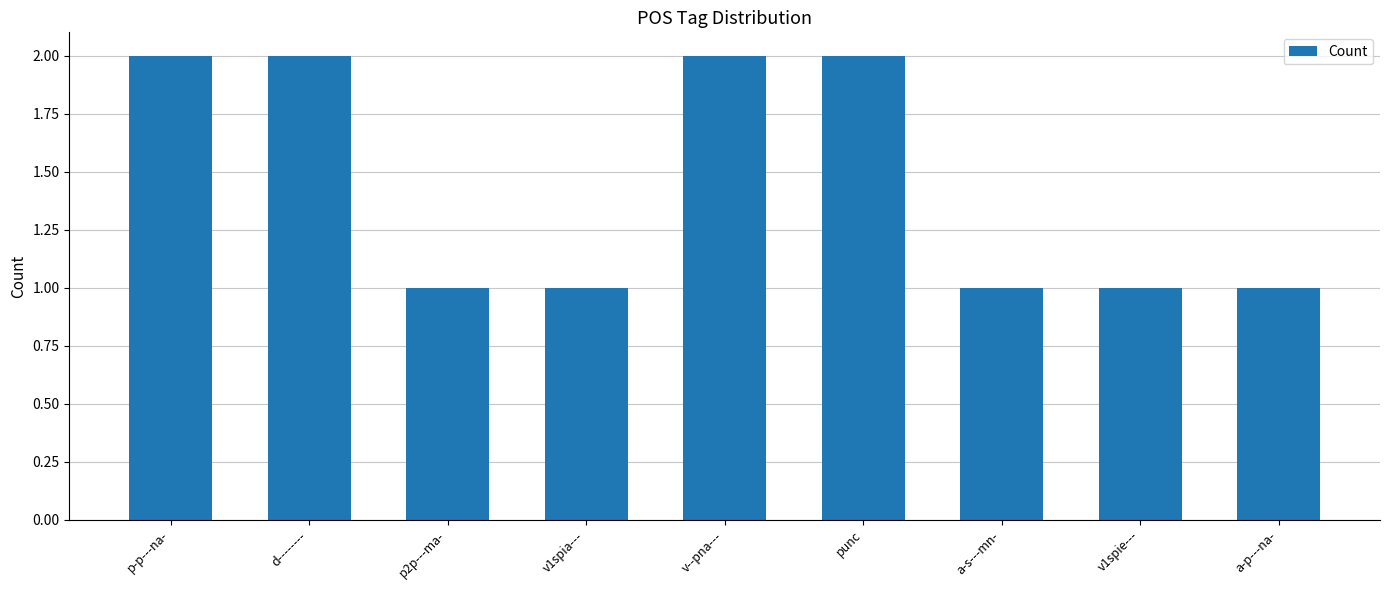

Approximately how many times larger is the value at a-p---na- compared to d--------?

0.5